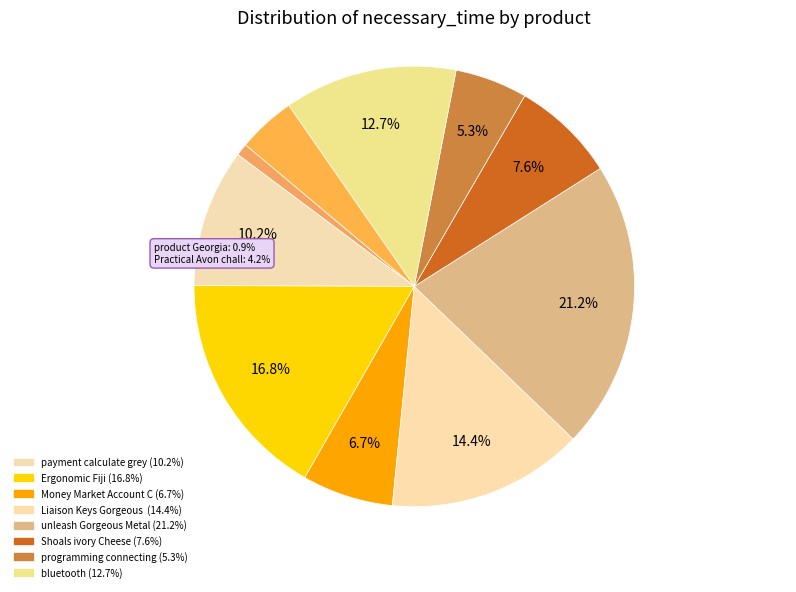

How many segments does this pie chart have?

10